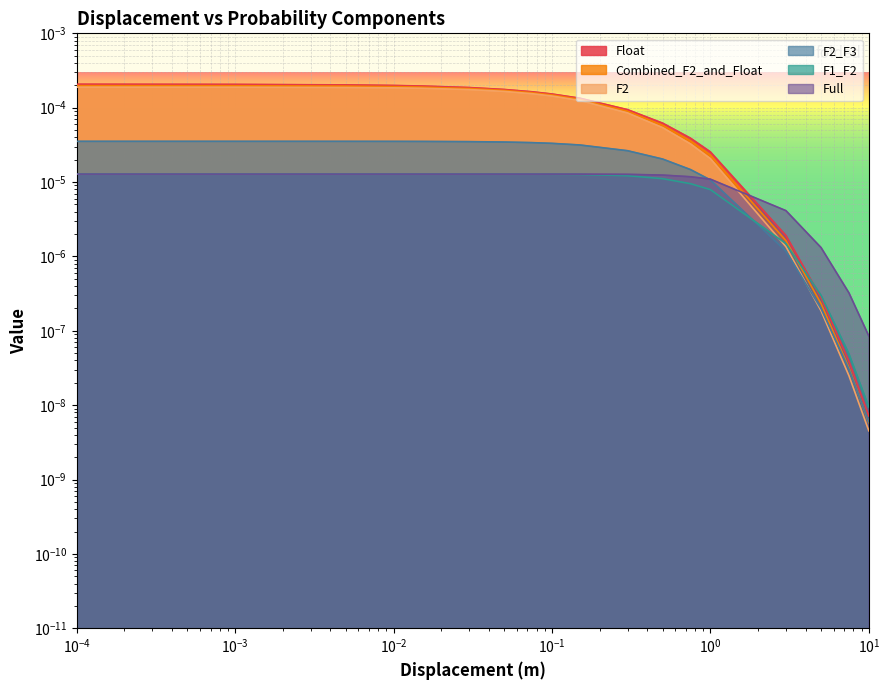

Does the chart display data point markers on the line(s)?

No